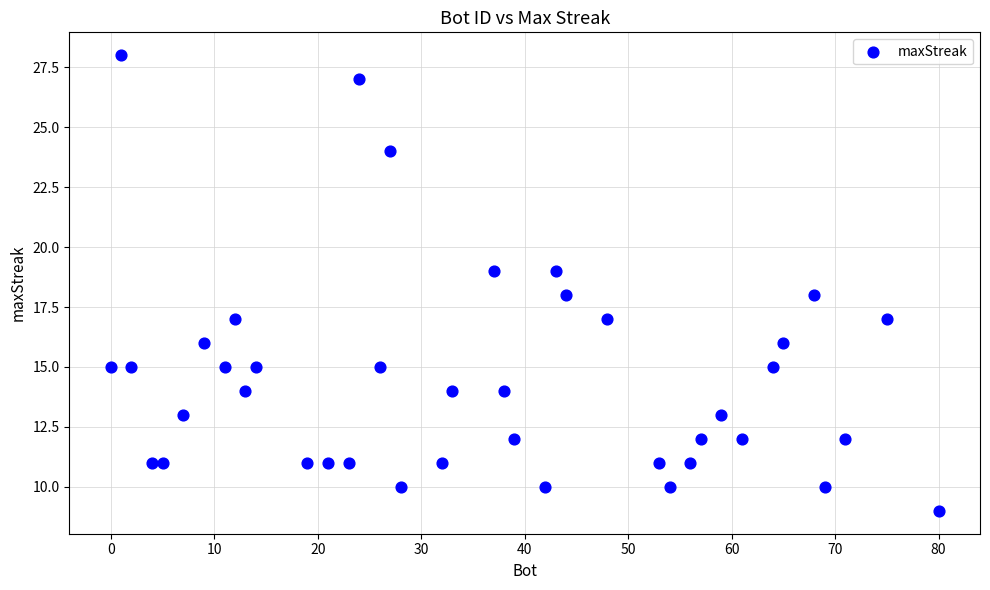

What is the range of X values (max minus min)?

80